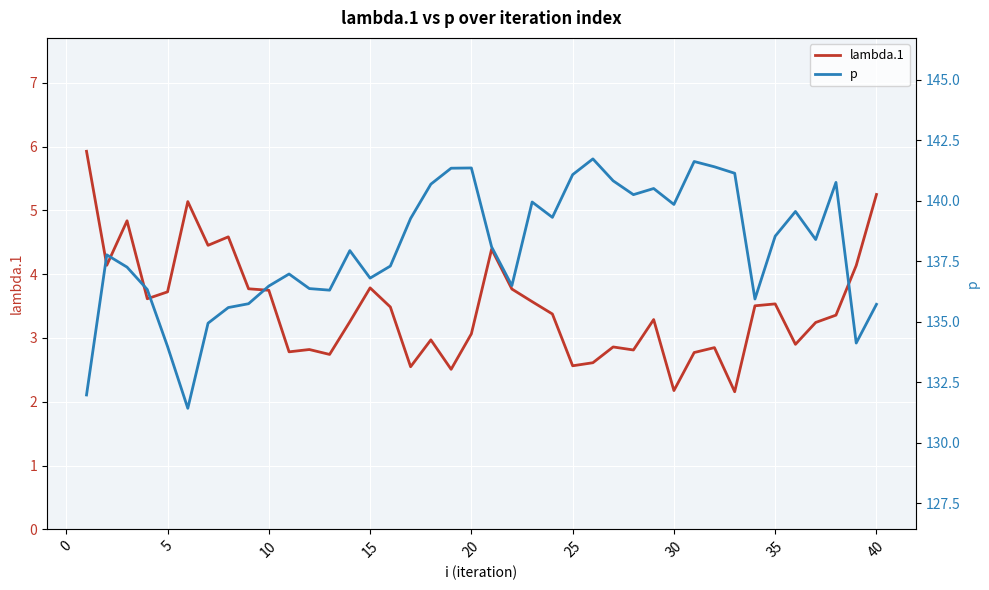

Is it true that lambda.1 equals 1.2 at 15?

False